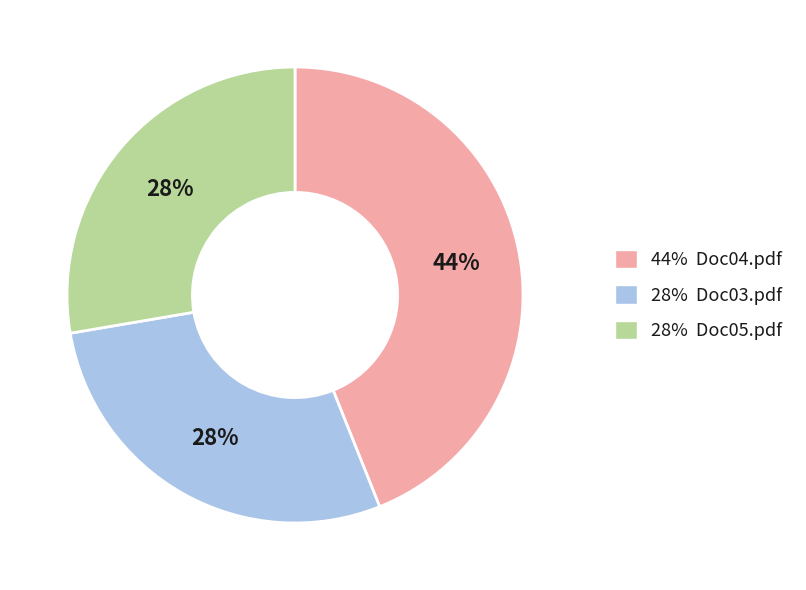

Combined, do 28% Doc03.pdf and 44% Doc04.pdf account for over 50%?

Yes